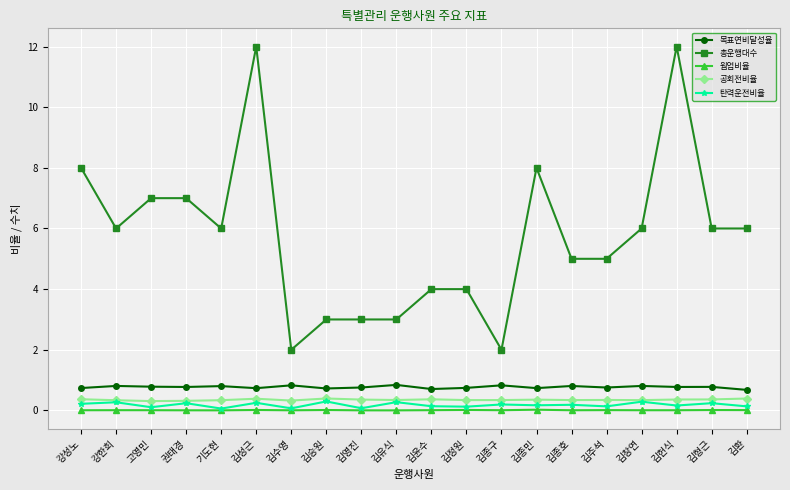

True or false: 목표연비달성율 has more than 1 points higher than both neighbors.

True